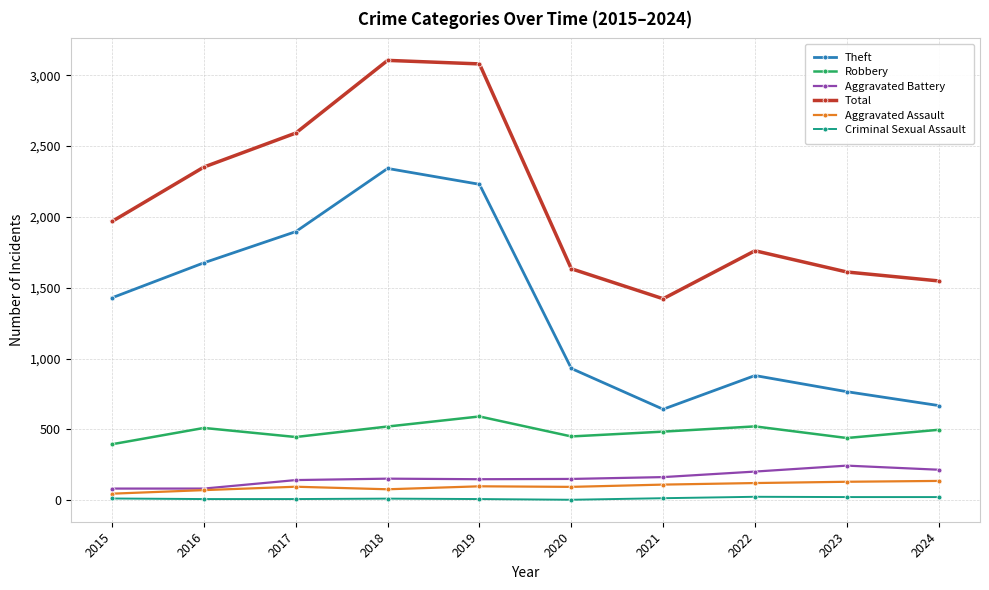

True or false: Aggravated Battery and Theft cross at least once.

False